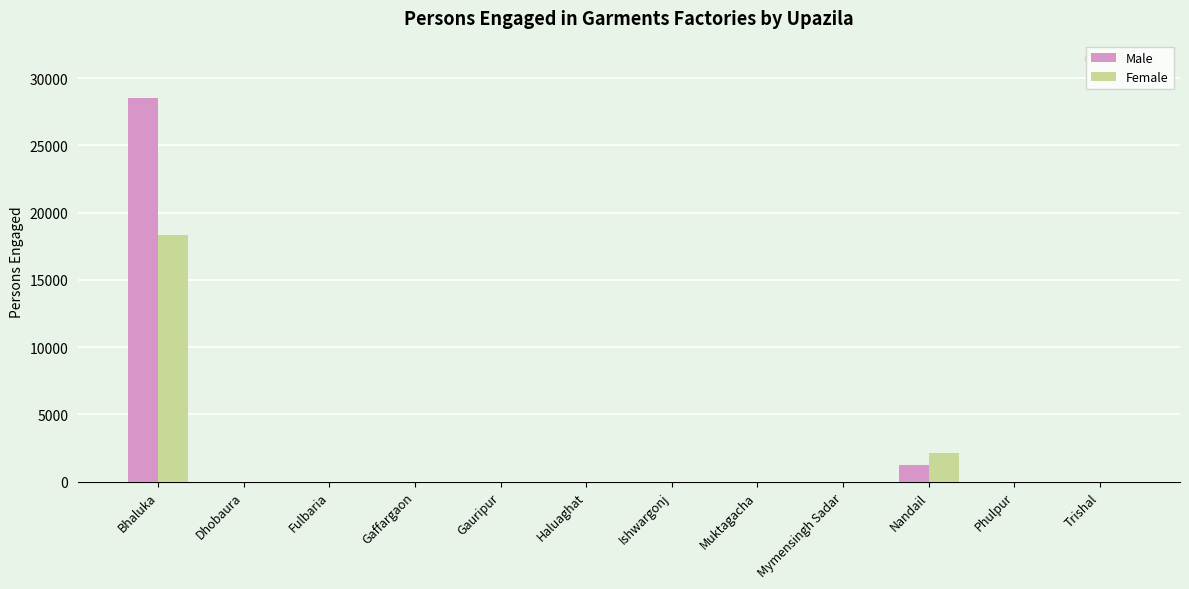

What is the sum of the Female values at Dhobaura and Nandail?

2103